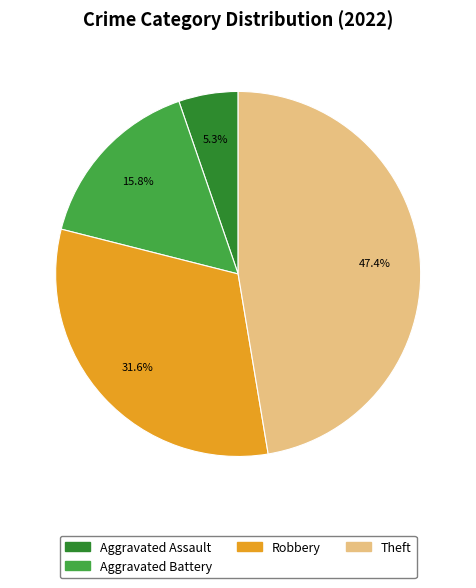

Is it true that Aggravated Battery is 16% of the pie?

True